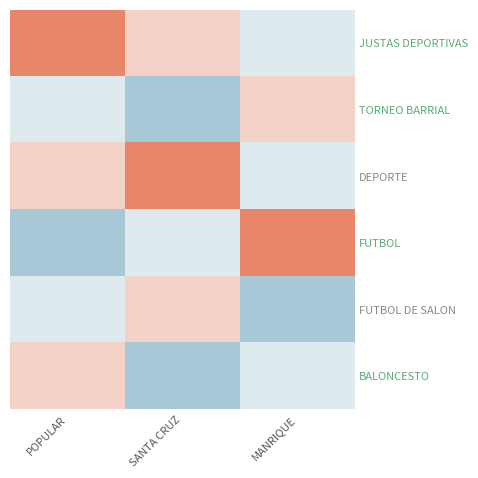

Count the number of data series in this chart.

6